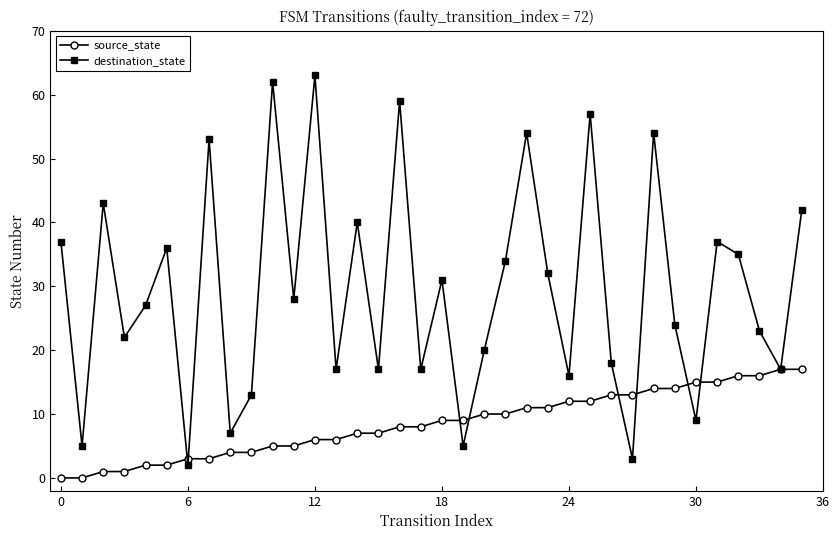

What is the maximum value for destination_state?

63